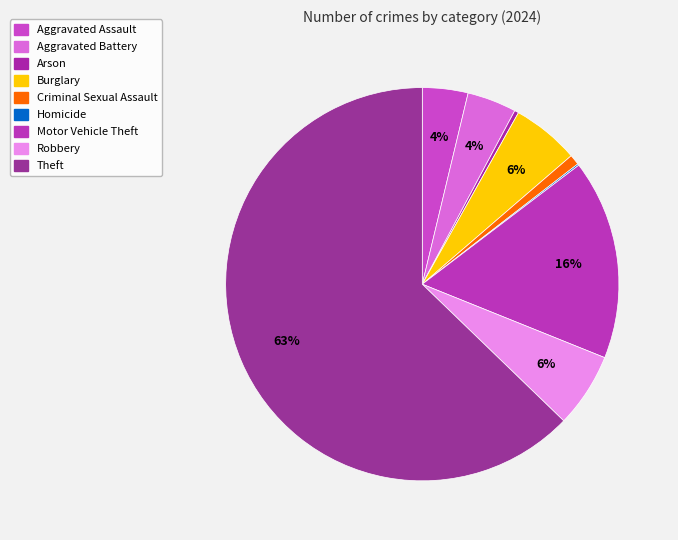

How much of the chart is everything except Criminal Sexual Assault?

99.1%